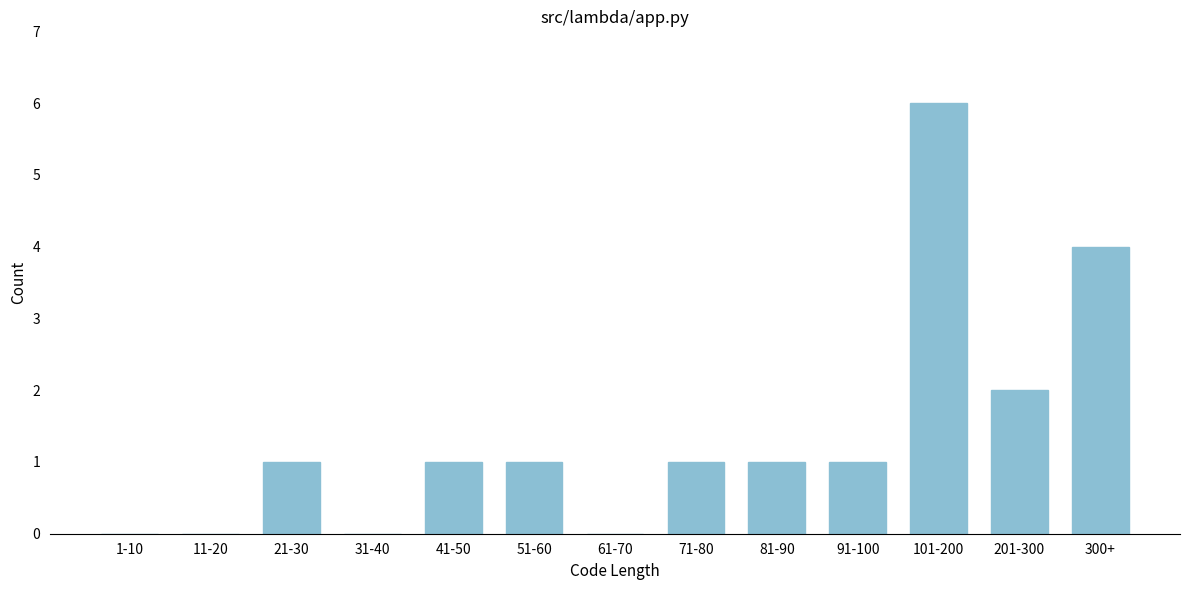

Reading right to left, what are all the values shown in this chart?

300+=4	201-300=2	101-200=6	91-100=1	81-90=1	71-80=1	61-70=0	51-60=1	41-50=1	31-40=0	21-30=1	11-20=0	1-10=0